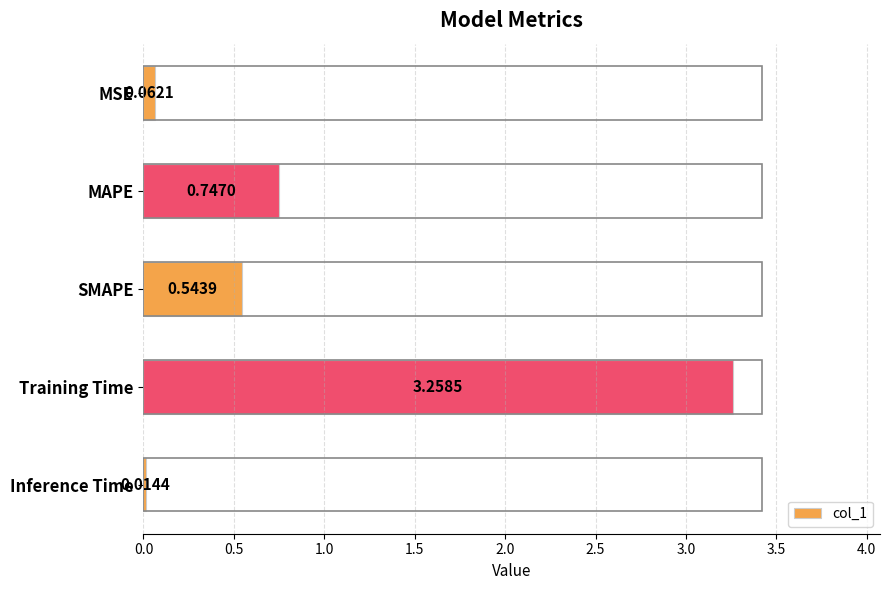

What is the difference between the maximum and second lowest values?

3.2